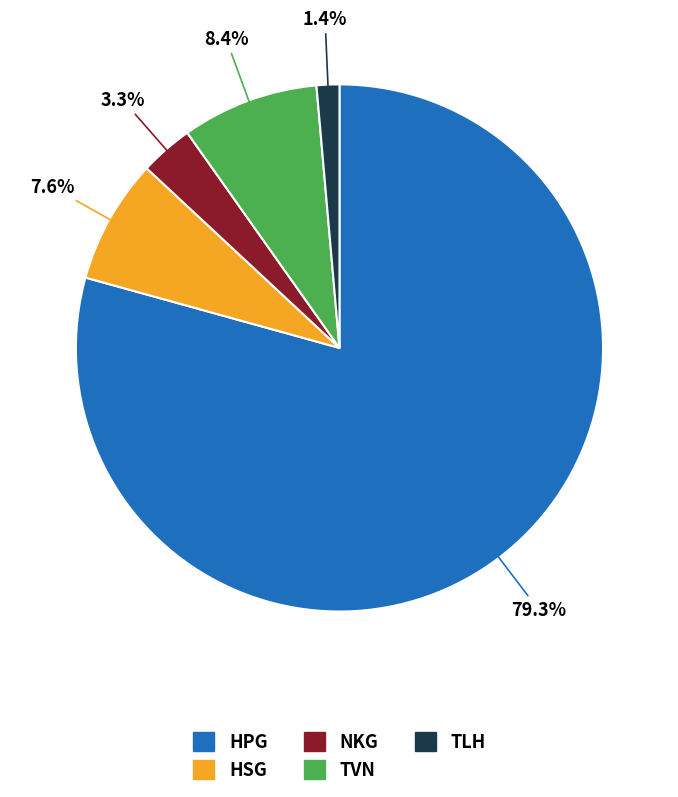

To the nearest percent, what is the difference between the TLH and TVN slice percentages?

7%